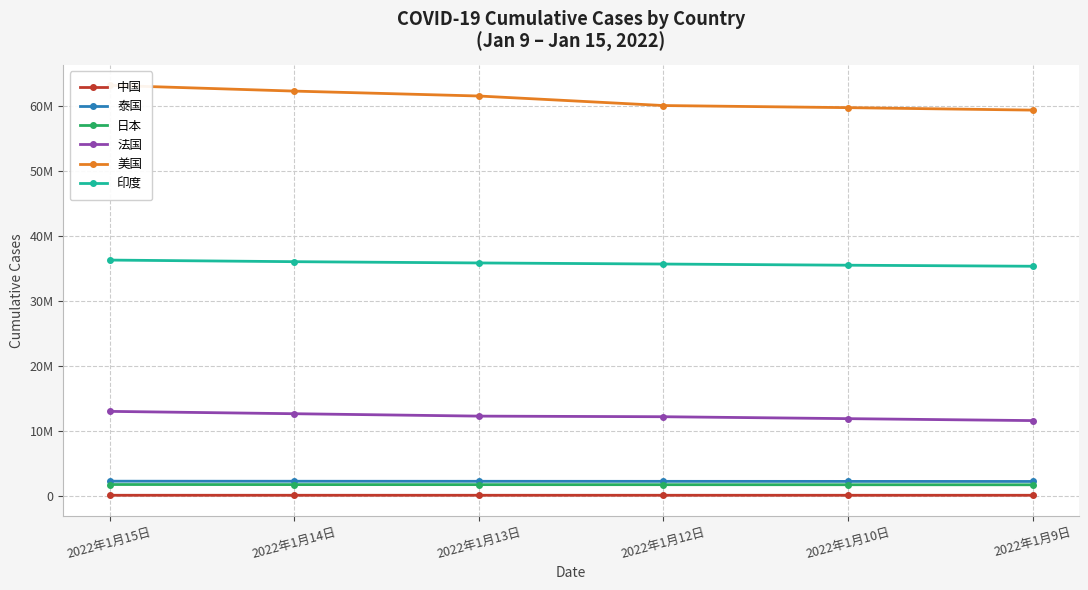

Where is 中国 nearest to the value 134189?

2022年1月13日